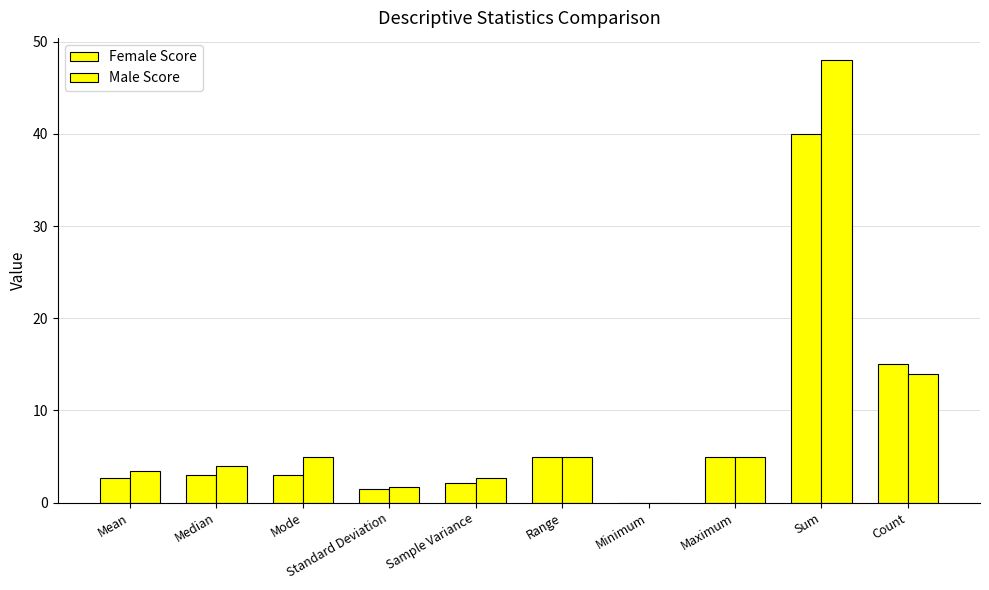

At how many categories does at least one series exceed 0?

9